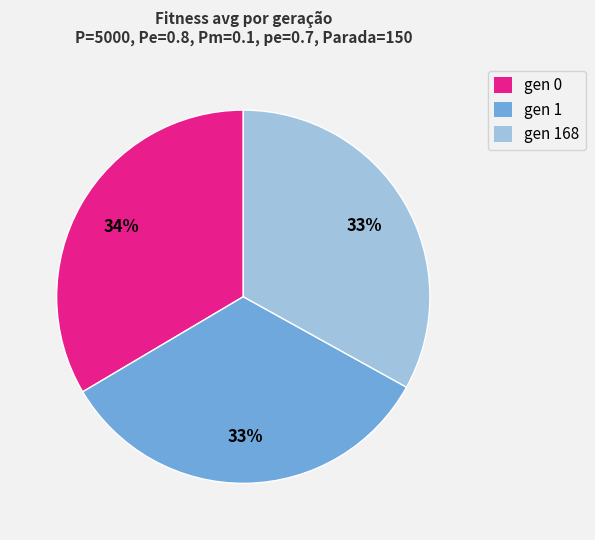

Is it true that gen 0 is 34% of the pie?

True